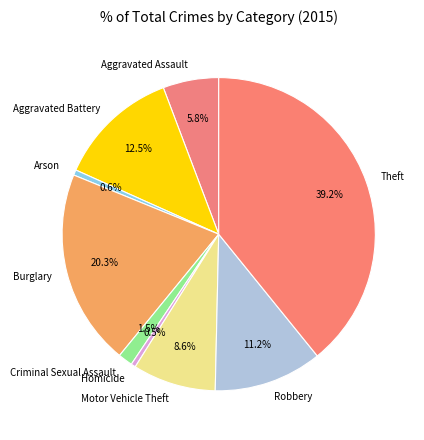

To the nearest percent, what percentage of the pie is Arson?

1%